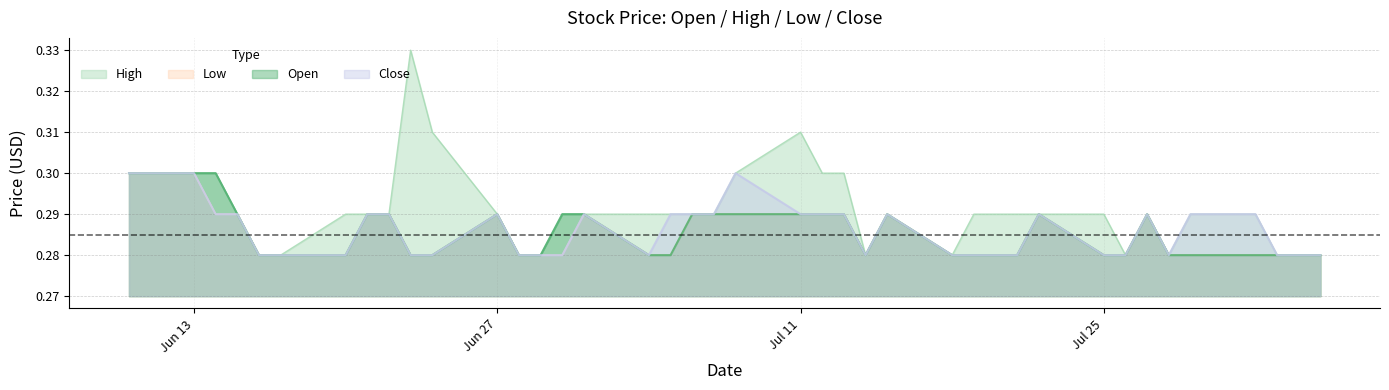

Does the chart display data point markers on the line(s)?

No